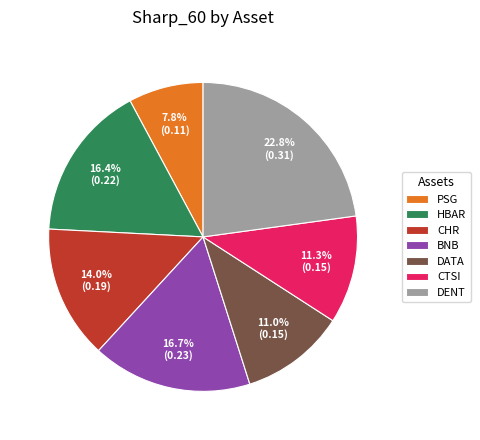

What percentage is NOT represented by BNB?

83.3%